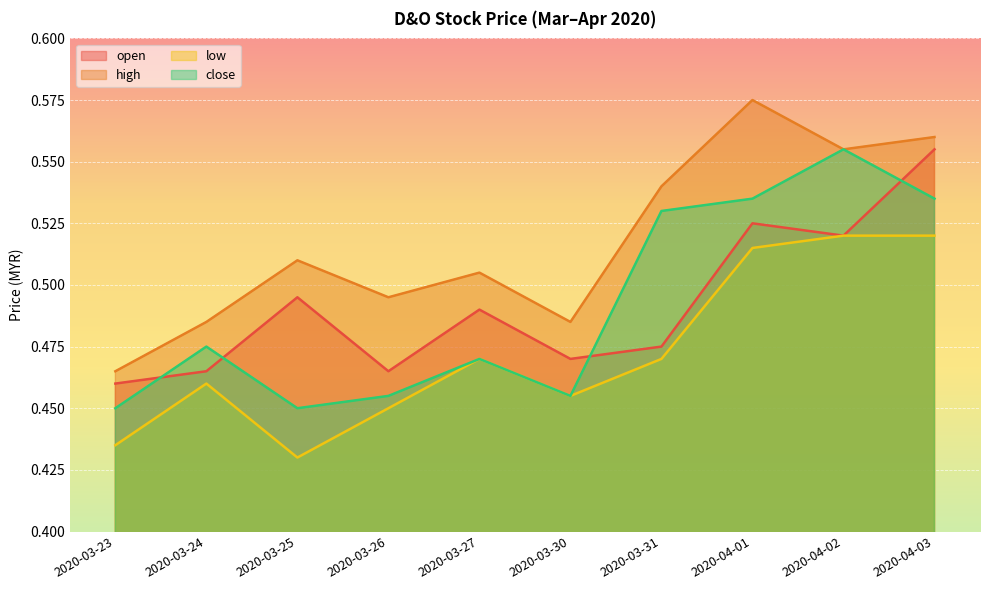

What is the label of the 3rd point from the left?

2020-03-25